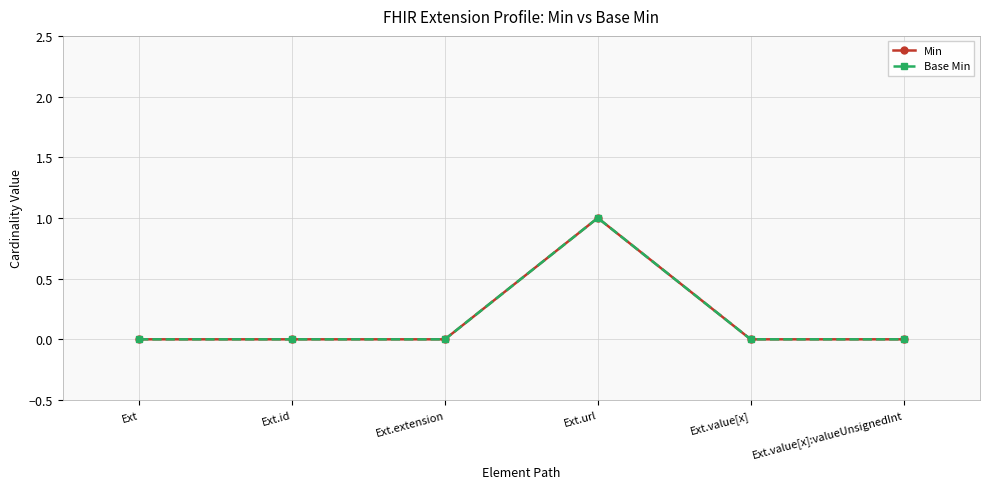

Is this an area chart (filled region under the line)?

No